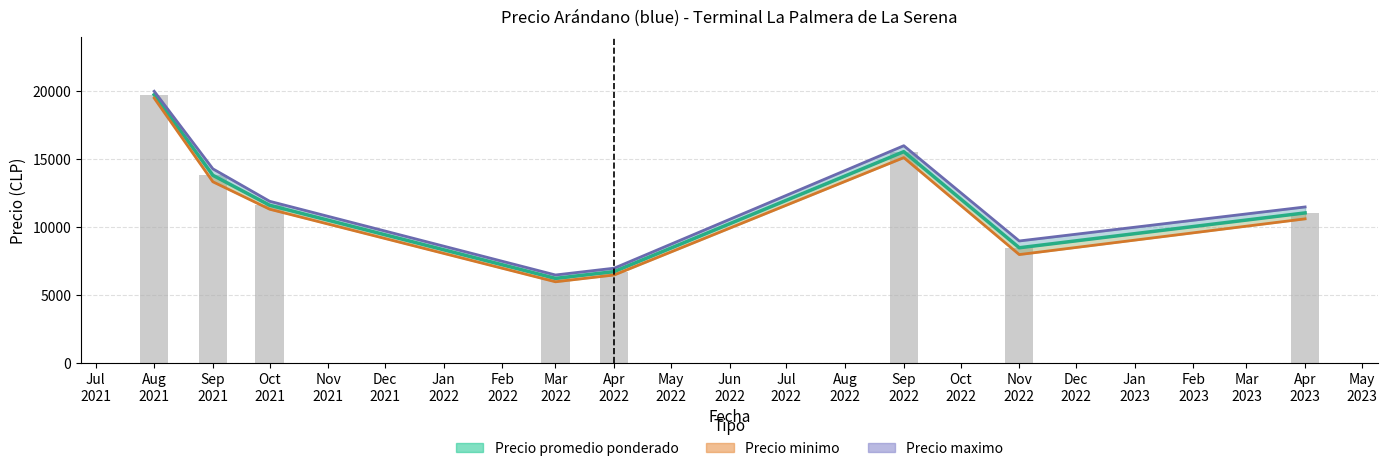

What is the total value across all series at 2021-09-23?

40500